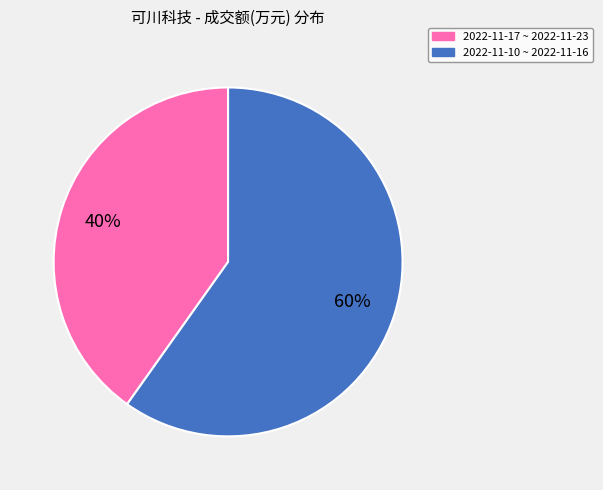

To the nearest percent, what is the difference between the largest and smallest slice percentages?

20%